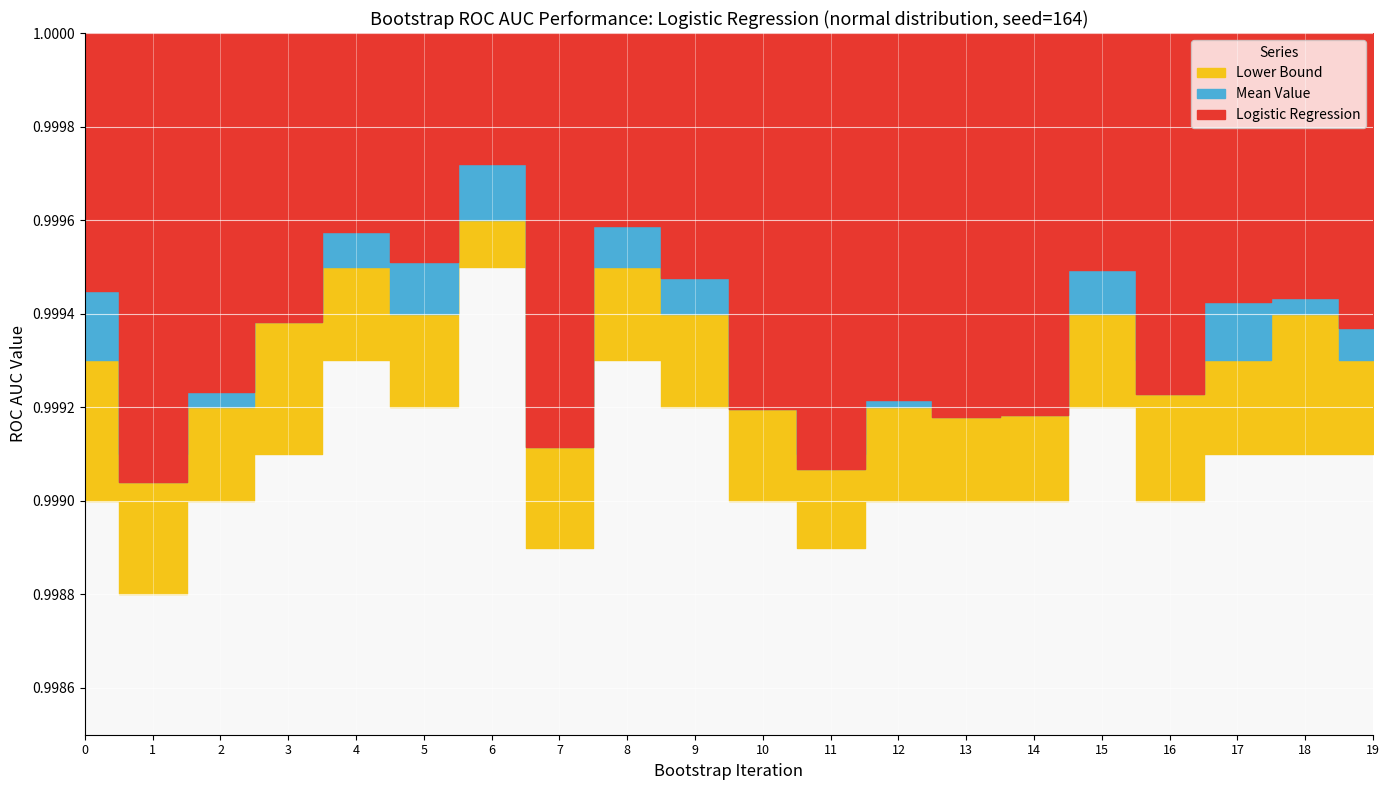

Where is the first local maximum for Logistic Regression?

4